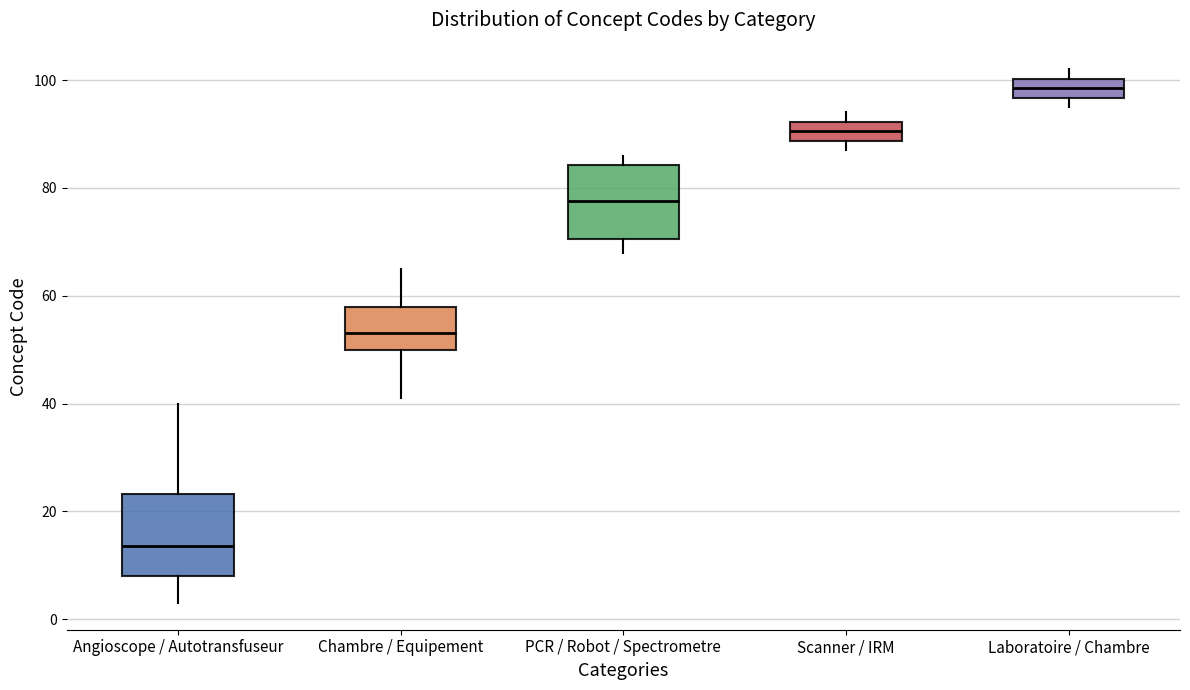

Reading left to right, read every box against the y-axis: the position of its median line, the range the box covers, and the ends of its whiskers. The values are not printed on the chart, so give them approximately, as read against the axis.

Angioscope / Autotransfuseur: median 14, box 8 to 24, whiskers 4 to 40
Chambre / Equipement: median 54, box 50 to 58, whiskers 42 to 66
PCR / Robot / Spectrometre: median 78, box 70 to 84, whiskers 68 to 86
Scanner / IRM: median 90, box 88 to 92, whiskers 88 (just below the box's lower edge) to 94
Laboratoire / Chambre: median 98, box 96 to 100, whiskers 96 (just below the box's lower edge) to 102